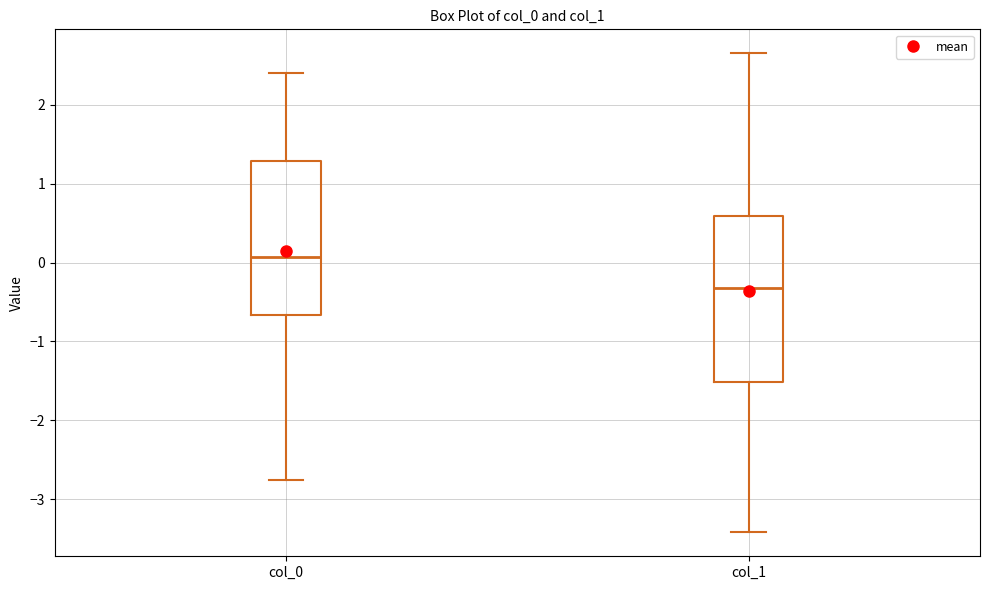

Where is the lower edge of the box for col_0 on the y-axis? The values are not printed on the chart, so give them approximately, as read against the axis.

-0.7